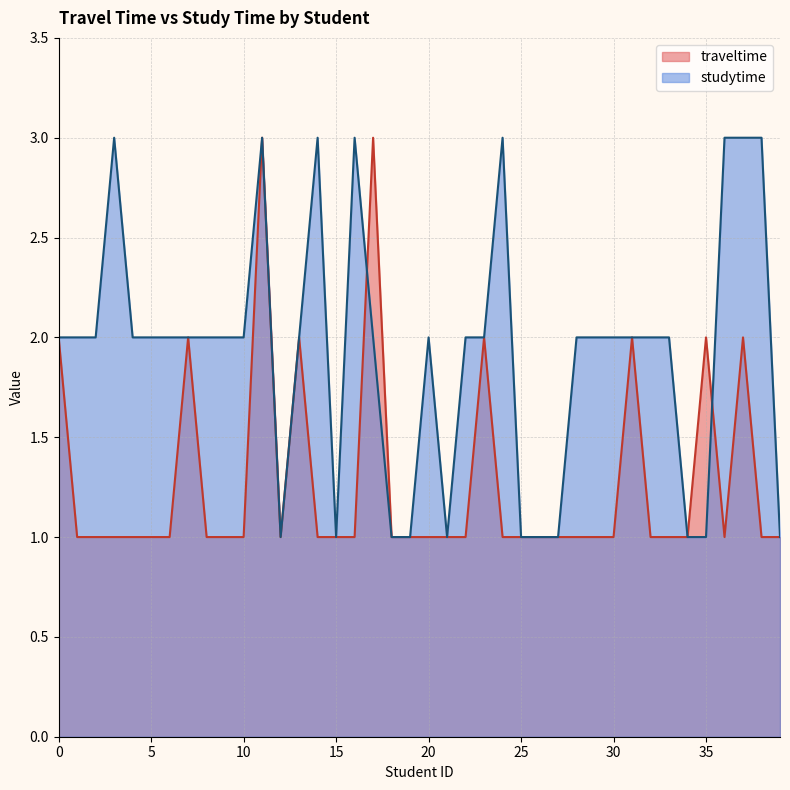

Which series has the widest spread of values?

traveltime